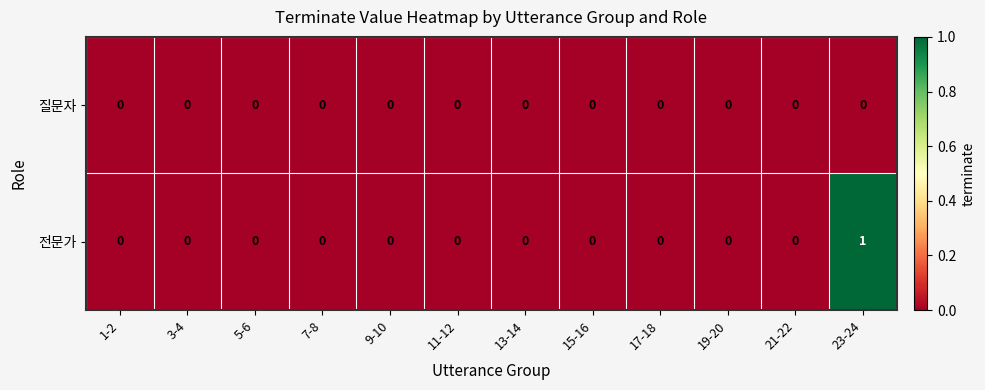

Rank the series by their average value, from highest to lowest.

전문가, 질문자